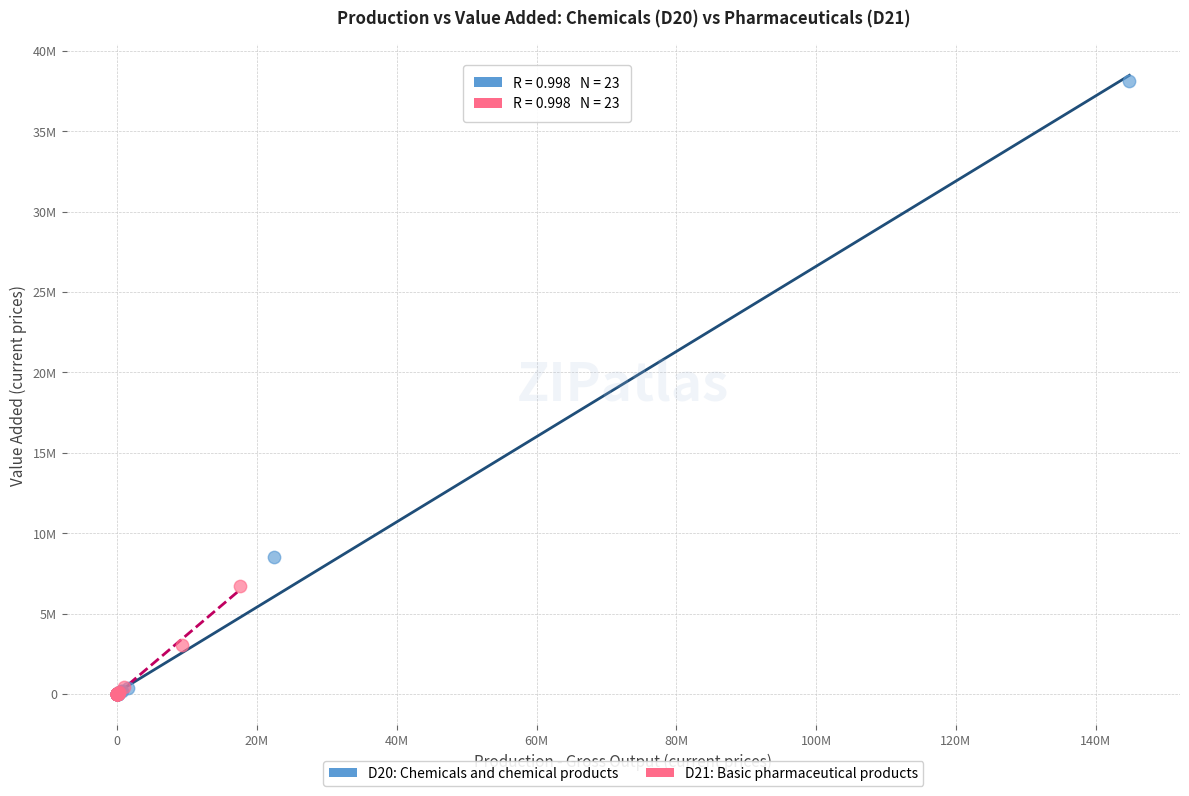

Which series has the widest spread of Y values?

D20: Chemicals and chemical products